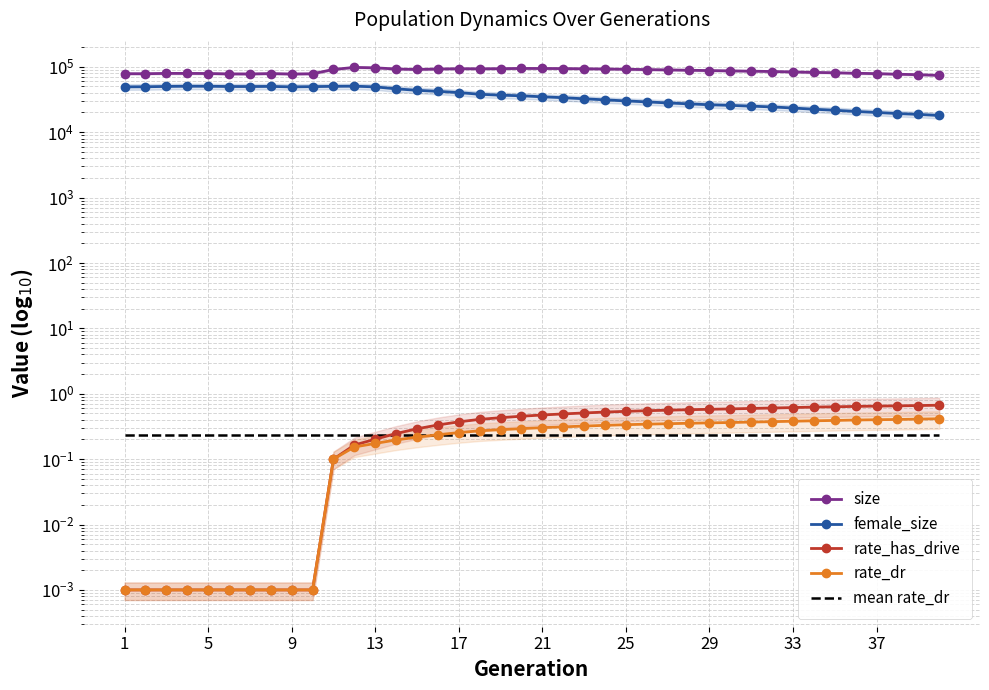

What is the difference between the rate_dr values at 21 and 12?

0.1